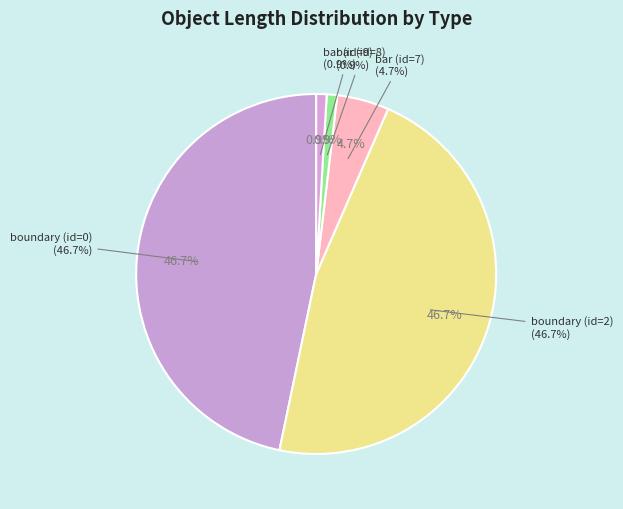

Count the number of slices in the pie.

5